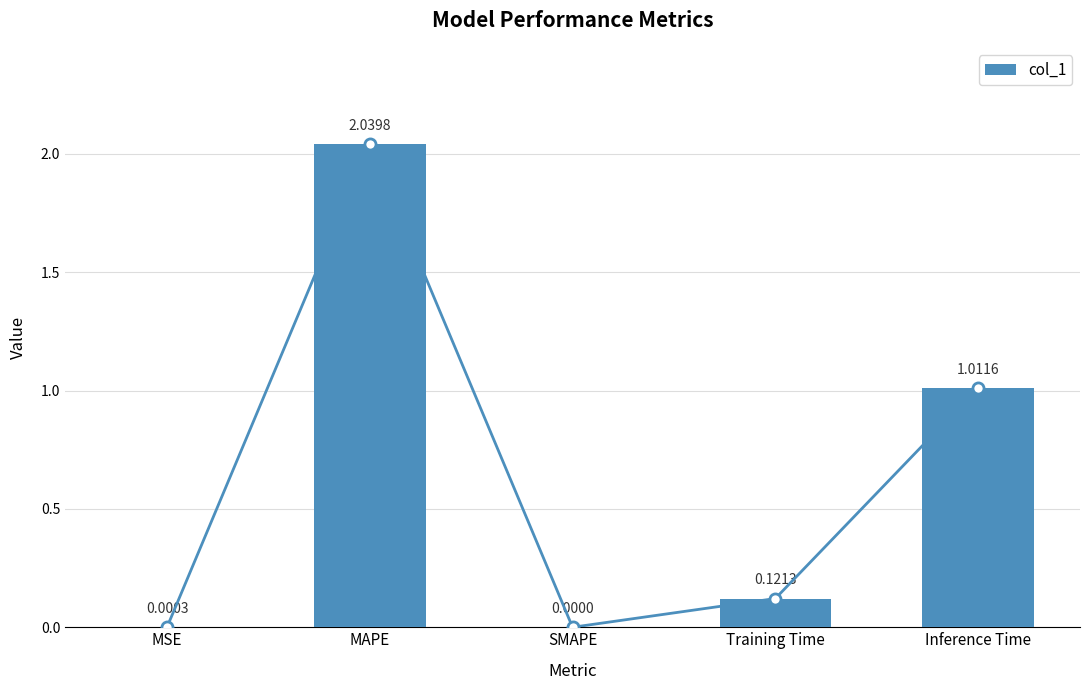

What position from the right is SMAPE?

3